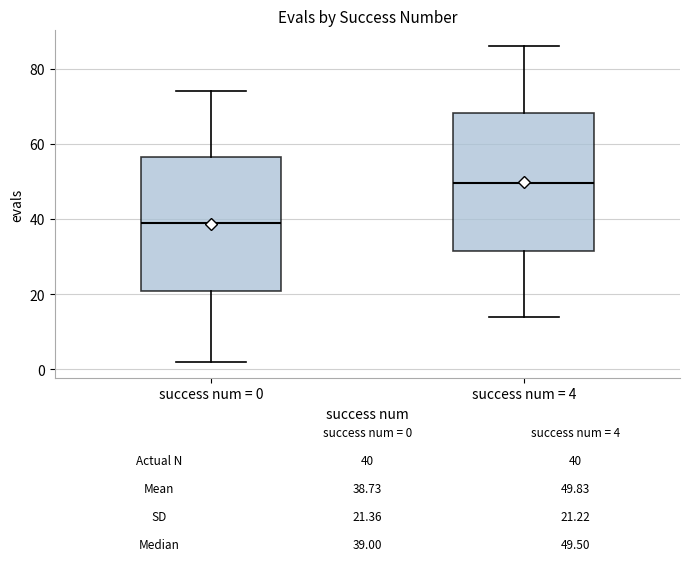

Which box has the lowest median line?

success num = 0